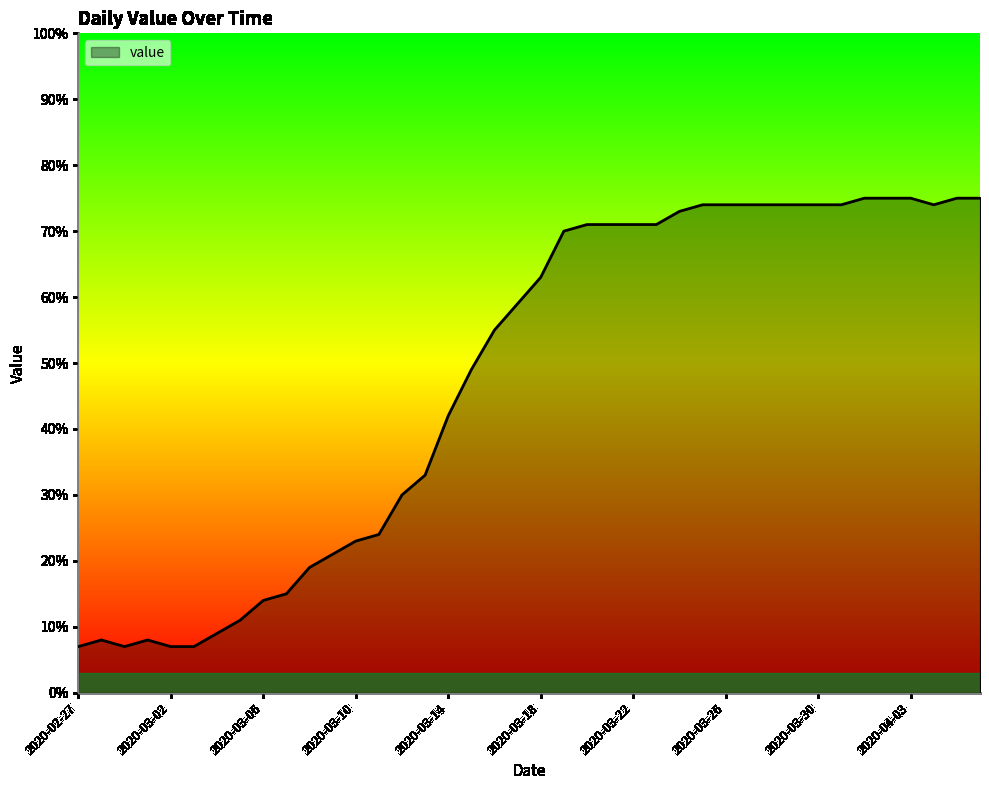

Reading left to right, what are all the values shown in this chart?

7	8	7	8	7	7	9	11	14	15	19	21	23	24	30	33	42	49	55	59	63	70	71	71	71	71	73	74	74	74	74	74	74	74	75	75	75	74	75	75